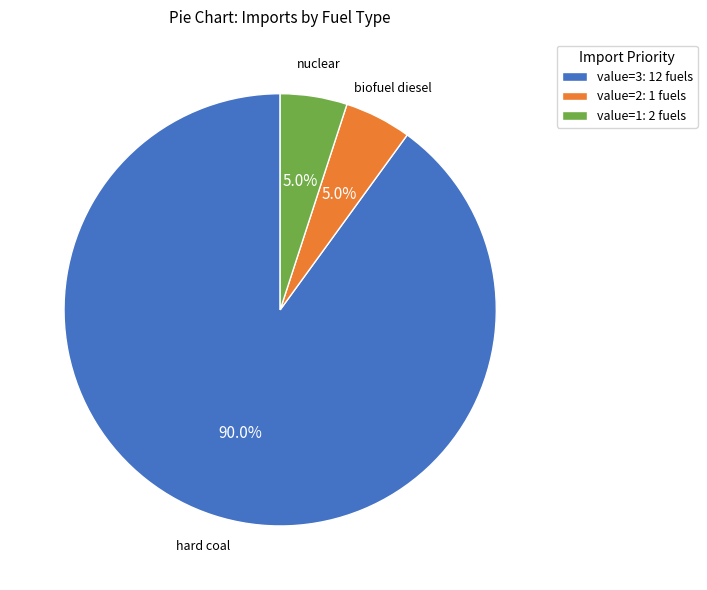

Combined, what portion of the pie is value=3: 12 fuels and value=1: 2 fuels?

95.0%